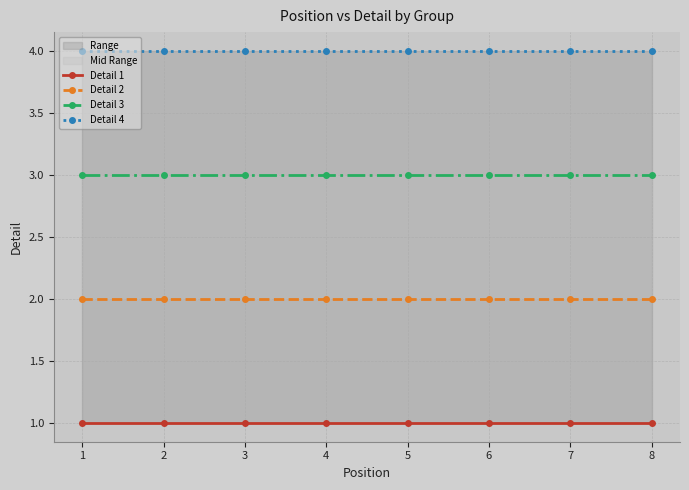

Reading left to right, what are all the values shown in this chart?

Detail 1: 1	1	1	1	1	1	1	1
Detail 2: 2	2	2	2	2	2	2	2
Detail 3: 3	3	3	3	3	3	3	3
Detail 4: 4	4	4	4	4	4	4	4